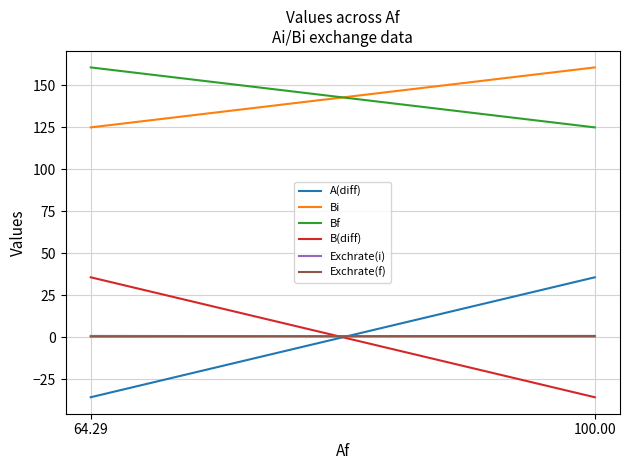

True or false: Exchrate(i) has a value of 0.1 at 100.00.

False